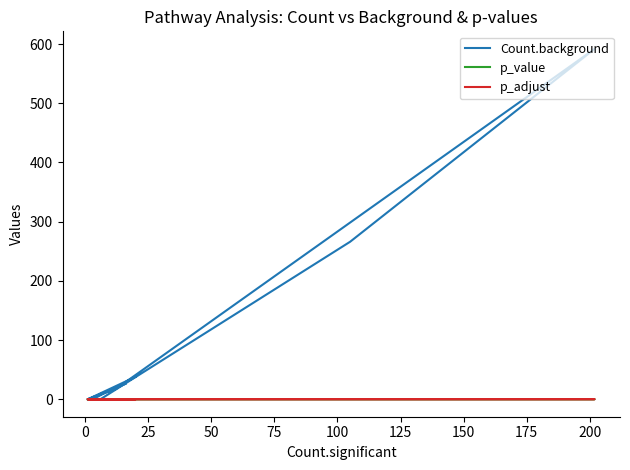

Reading left to right, list all the values displayed in this chart.

Count.background: 26.0	0.0	11.0	17.0	592.0	266.0	0.0	0.0	0.0	0.0	38.0	0.0
p_value: 0.0	0.0	0.0	0.0	0.0	0.0	0.0	0.0	0.0	0.0	0.0	0.0
p_adjust: 0.0	0.0	0.0	0.0	0.0	0.0	0.0	0.0	0.0	0.0	0.0	0.0